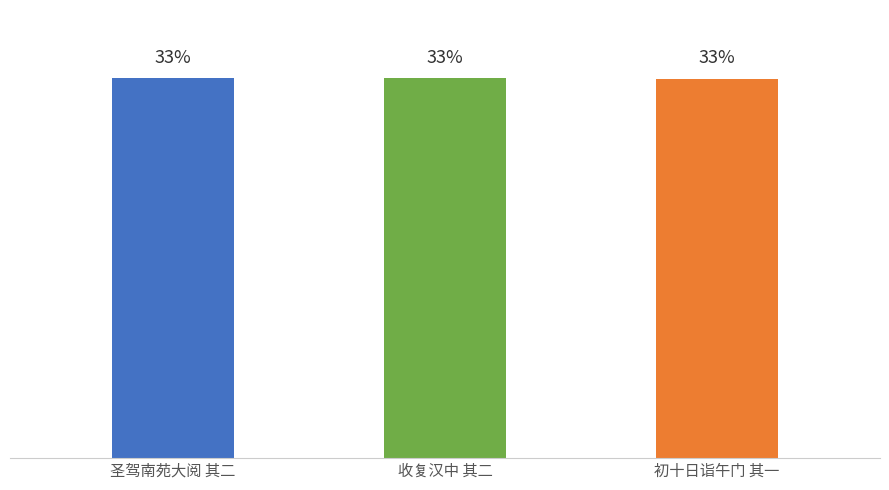

Does the chart contain any negative values?

No